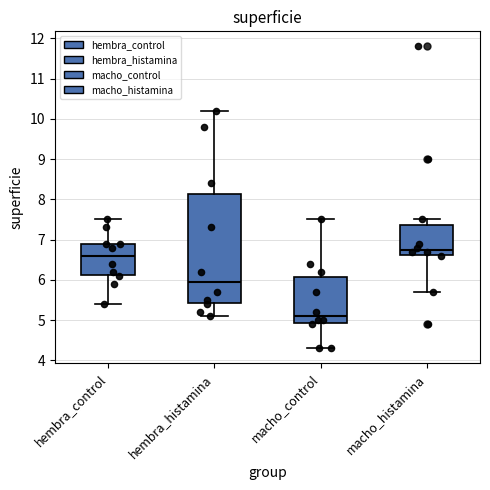

Reading left to right, transcribe this box plot: for each box, give where its median line is, the range the box spans, and where its two whiskers end, as read against the y-axis. The values are not printed on the chart, so give them approximately, as read against the axis.

hembra_control: median 6.6, box 6.1 to 6.9, whiskers 5.4 to 7.5
hembra_histamina: median 6.0, box 5.4 to 8.1, whiskers 5.1 to 10.2
macho_control: median 5.1, box 4.9 to 6.1, whiskers 4.3 to 7.5
macho_histamina: median 6.8, box 6.6 to 7.4, whiskers 5.7 to 7.5